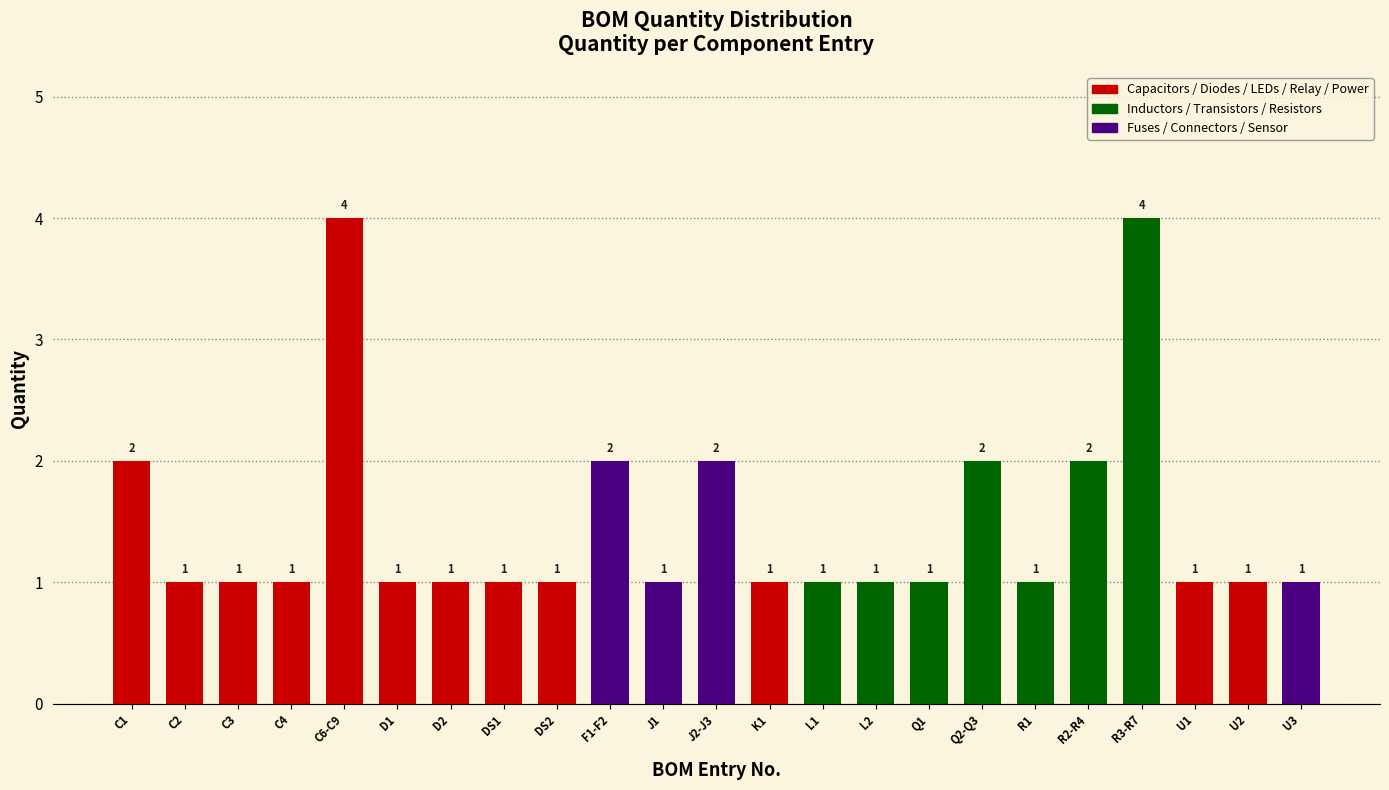

Reading right to left, list all the values displayed in this chart.

U3=1	U2=1	U1=1	R3-R7=4	R2-R4=2	R1=1	Q2-Q3=2	Q1=1	L2=1	L1=1	K1=1	J2-J3=2	J1=1	F1-F2=2	DS2=1	DS1=1	D2=1	D1=1	C6-C9=4	C4=1	C3=1	C2=1	C1=2